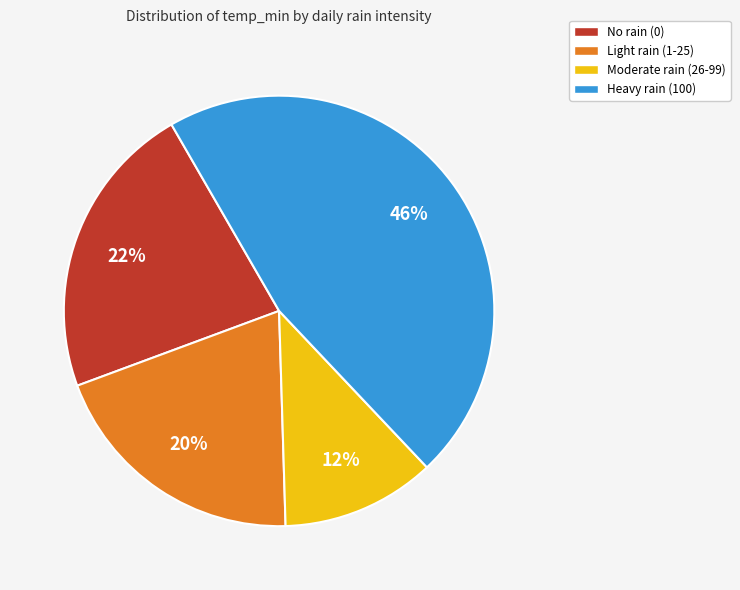

What percentage is the No rain (0) slice, to the nearest percent?

22%